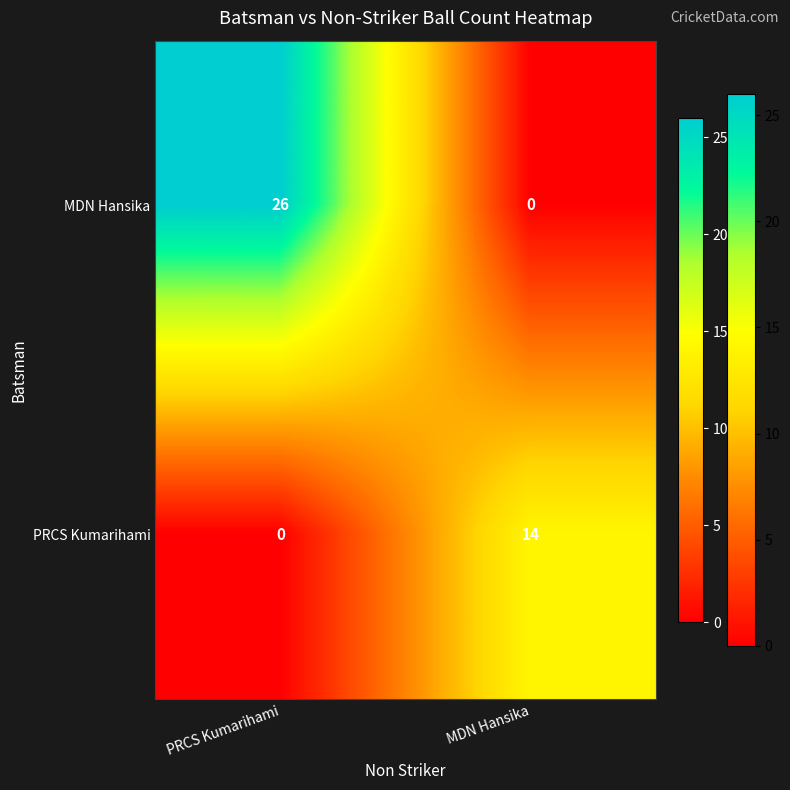

What is the difference between the highest and lowest values at MDN Hansika?

14